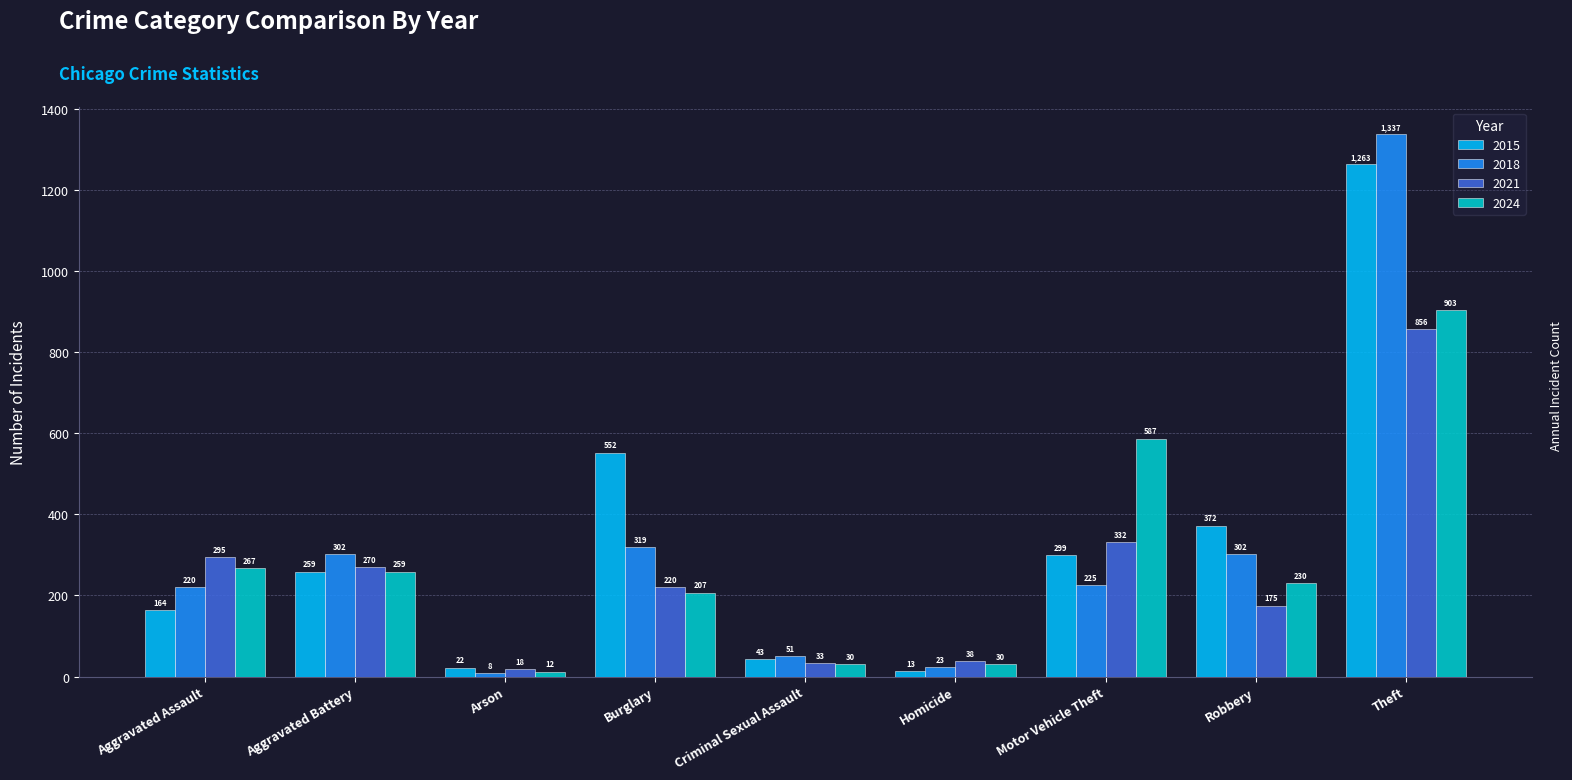

What is the spread (max minus min) of values at Burglary?

345